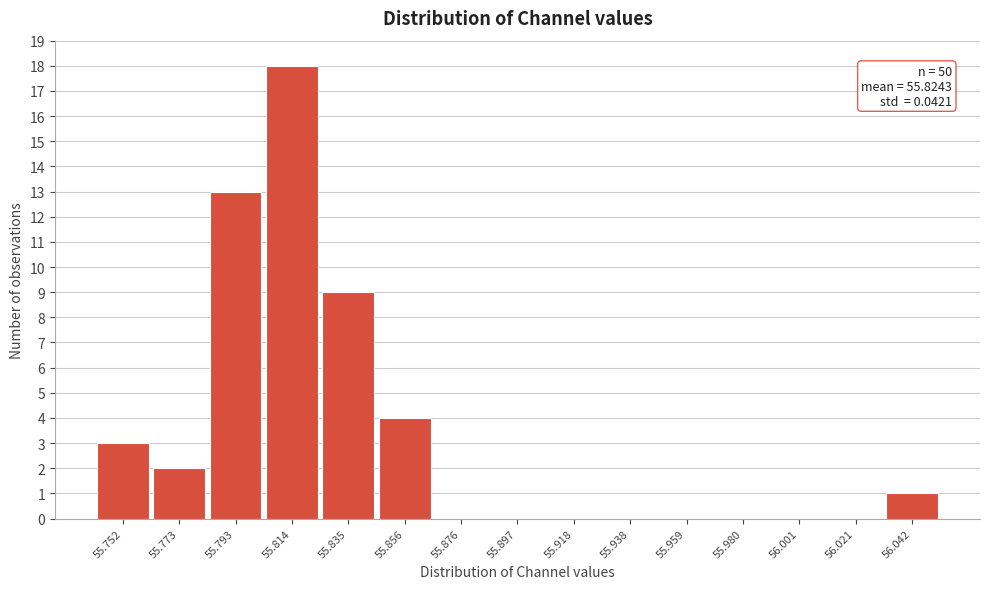

Reading left to right, what are all the values shown in this chart?

55.752=3	55.773=2	55.793=13	55.814=18	55.835=9	55.856=4	55.876=0	55.897=0	55.918=0	55.938=0	55.959=0	55.980=0	56.001=0	56.021=0	56.042=1